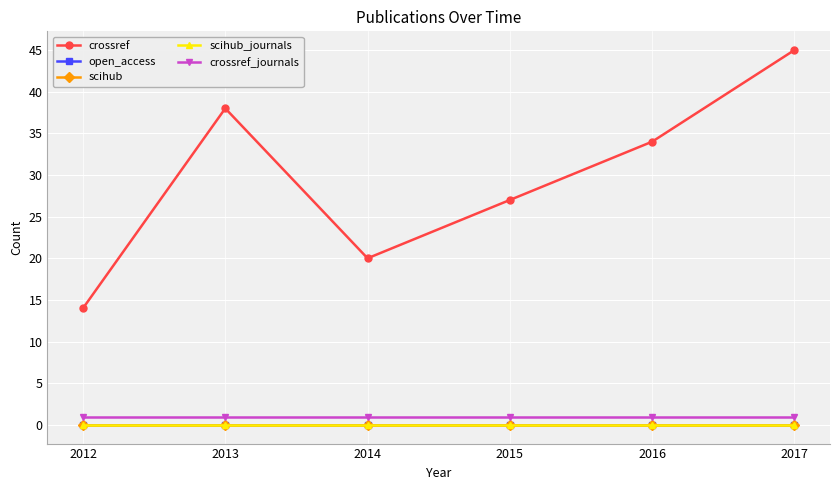

At which category does the chart reach its minimum across all series?

2012